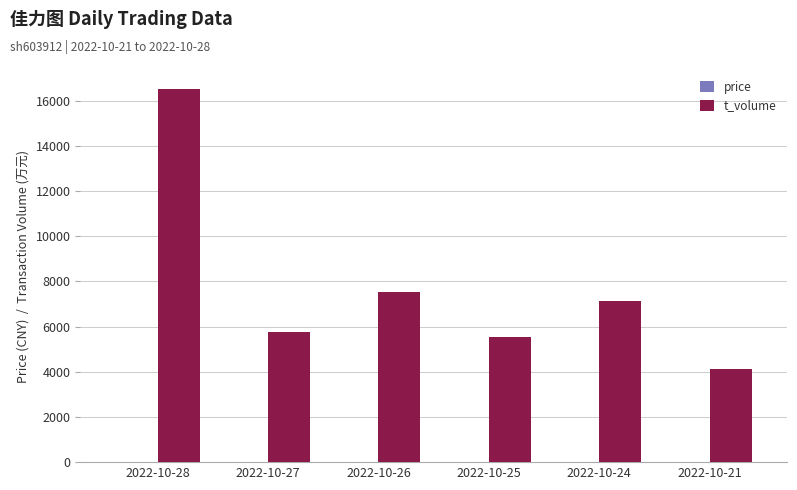

Which series has the largest total across all categories?

t_volume